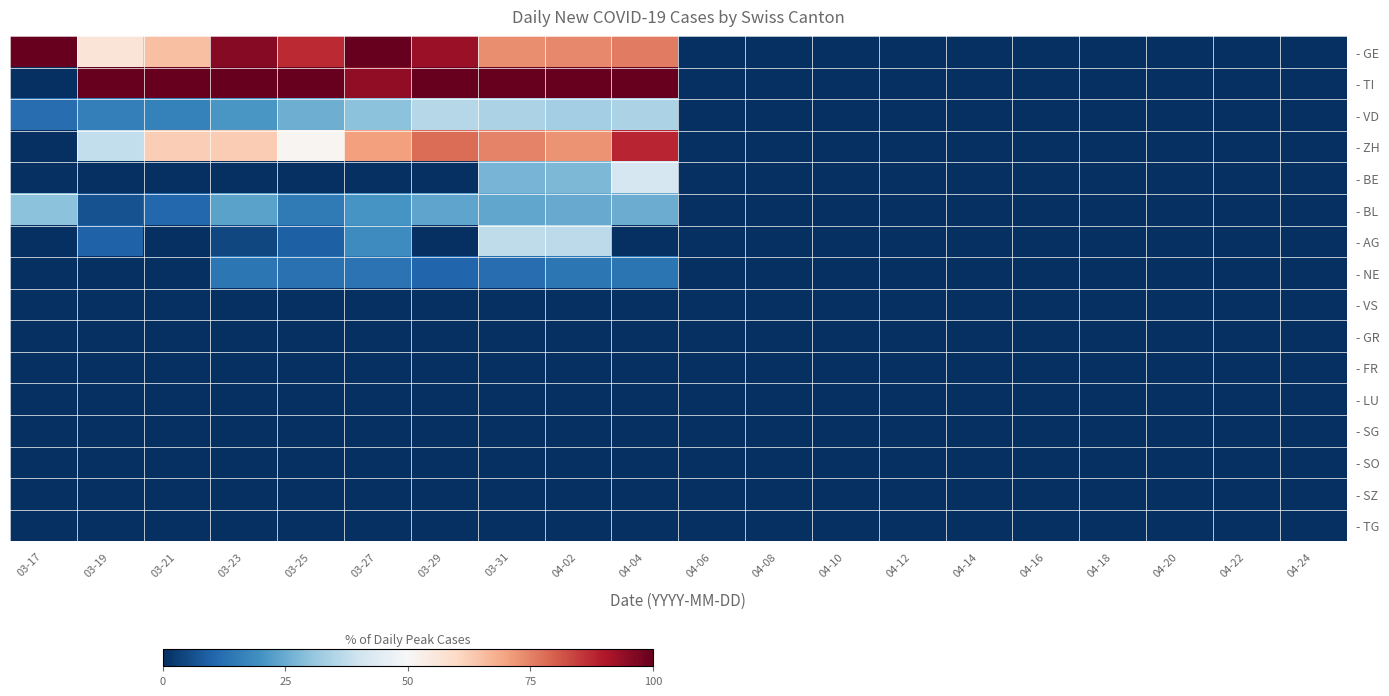

Count the number of data series in this chart.

16